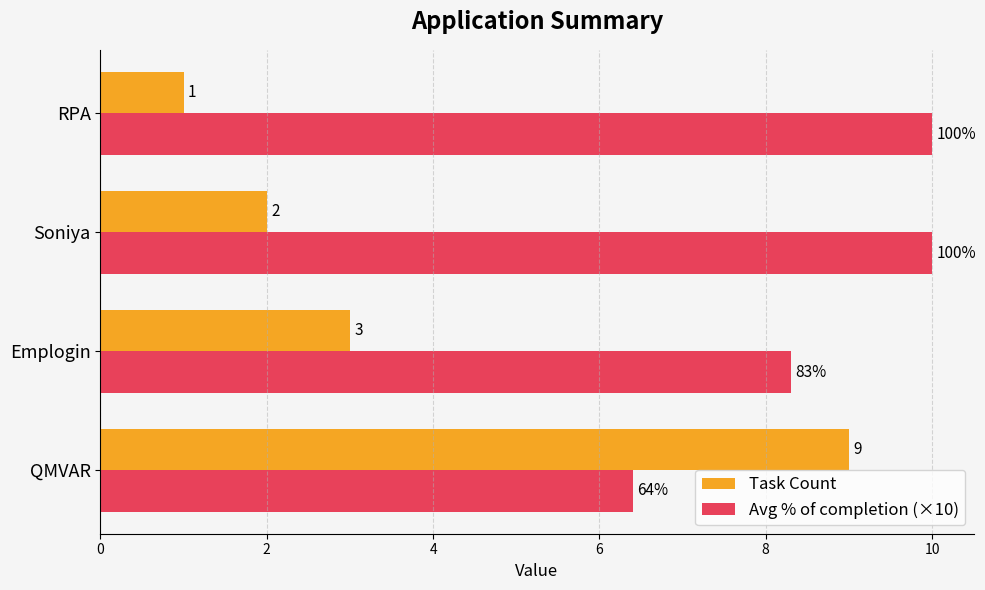

At which category is the sum across all series the highest?

QMVAR